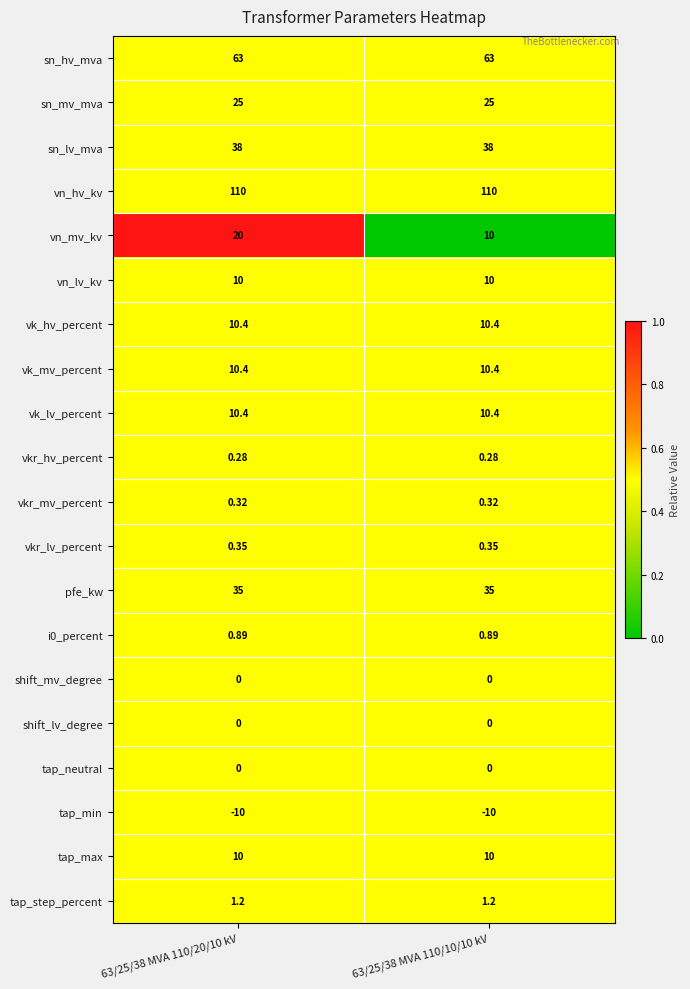

Which series has the largest total across all categories?

vn_hv_kv